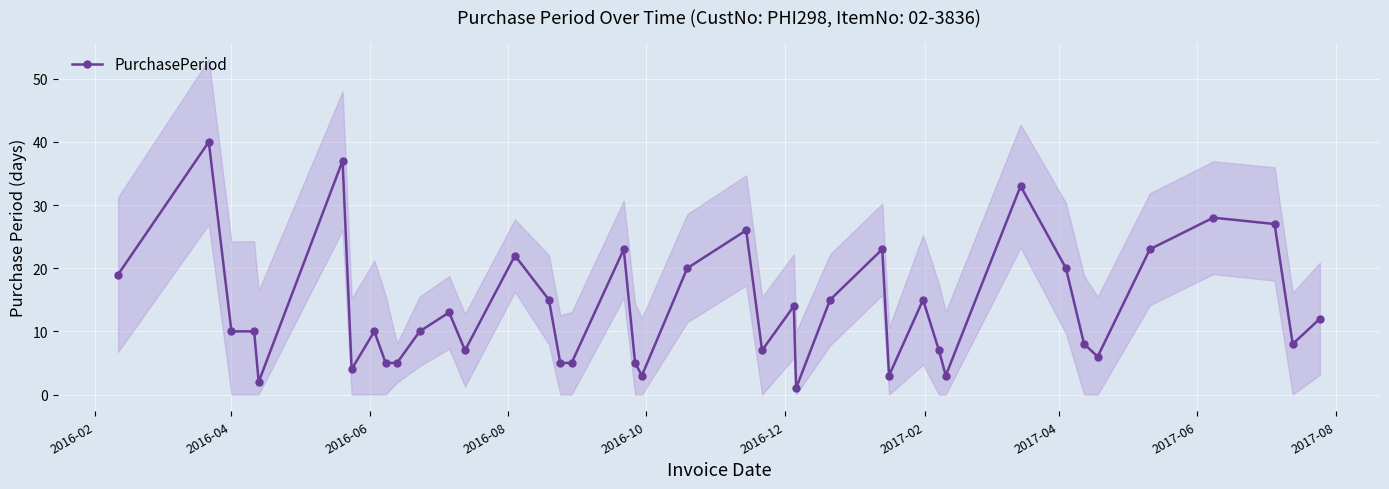

True or false: PurchasePeriod has more than 0 interior local peaks.

True